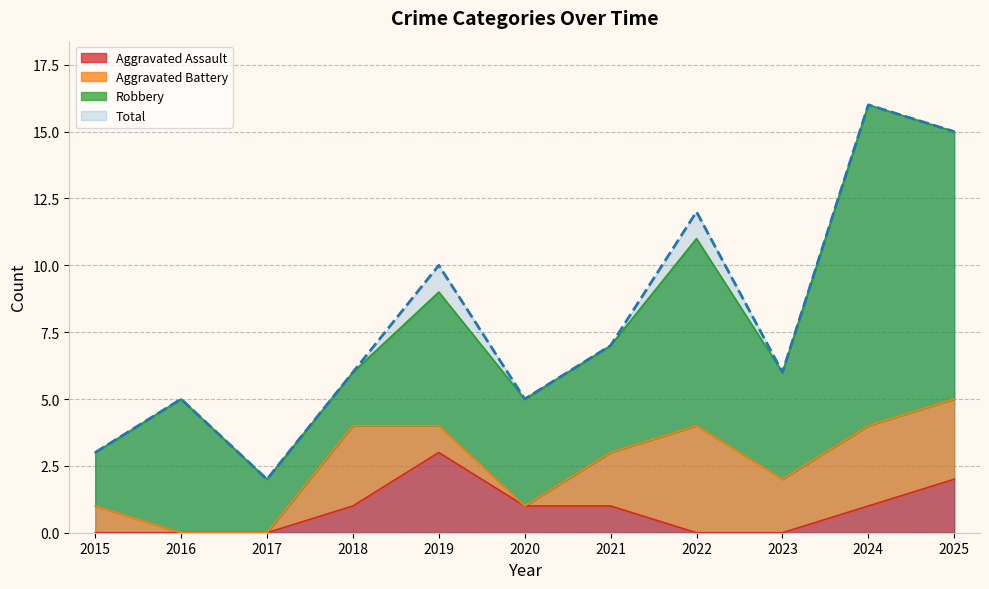

True or false: Total and Aggravated Assault cross at least once.

False